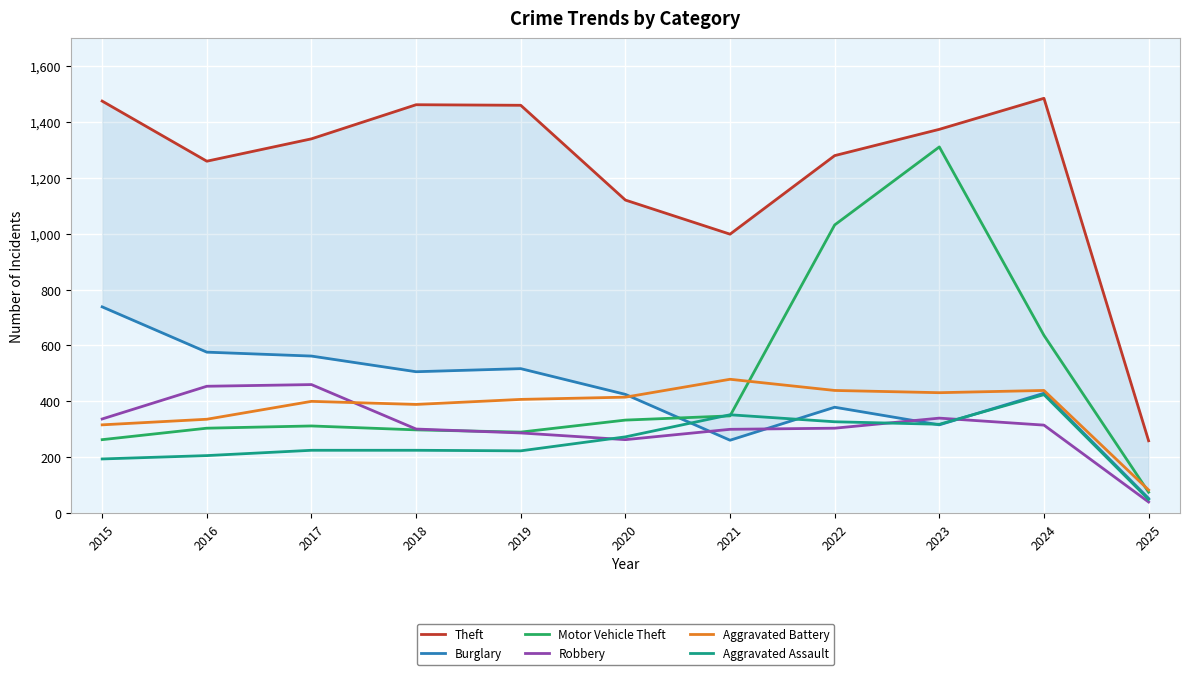

Reading left to right, transcribe all the data shown in this chart.

Theft: 1474	1259	1339	1461	1459	1120	998	1279	1373	1484	259
Burglary: 738	576	562	506	517	425	261	379	316	429	53
Motor Vehicle Theft: 263	304	312	298	290	333	348	1031	1310	636	75
Robbery: 337	454	460	301	287	263	300	304	340	315	40
Aggravated Battery: 316	336	400	389	407	415	479	439	431	439	83
Aggravated Assault: 194	206	225	225	223	273	352	327	318	424	49